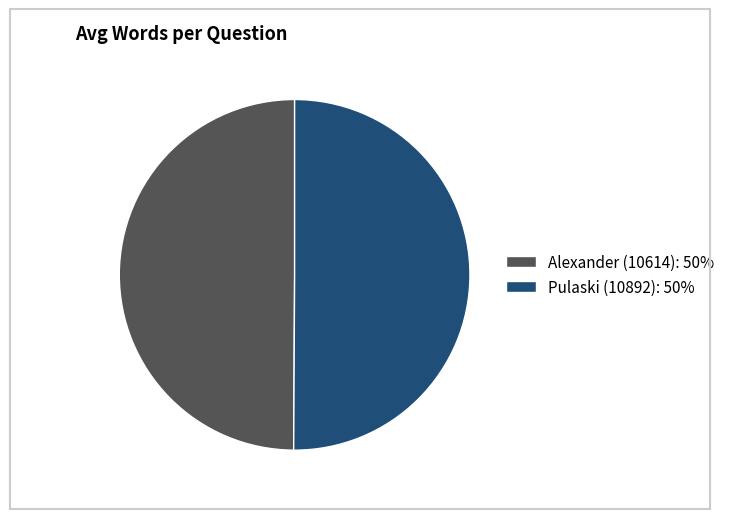

Is the sum of Alexander (10614): 50% and Pulaski (10892): 50% greater than half?

Yes